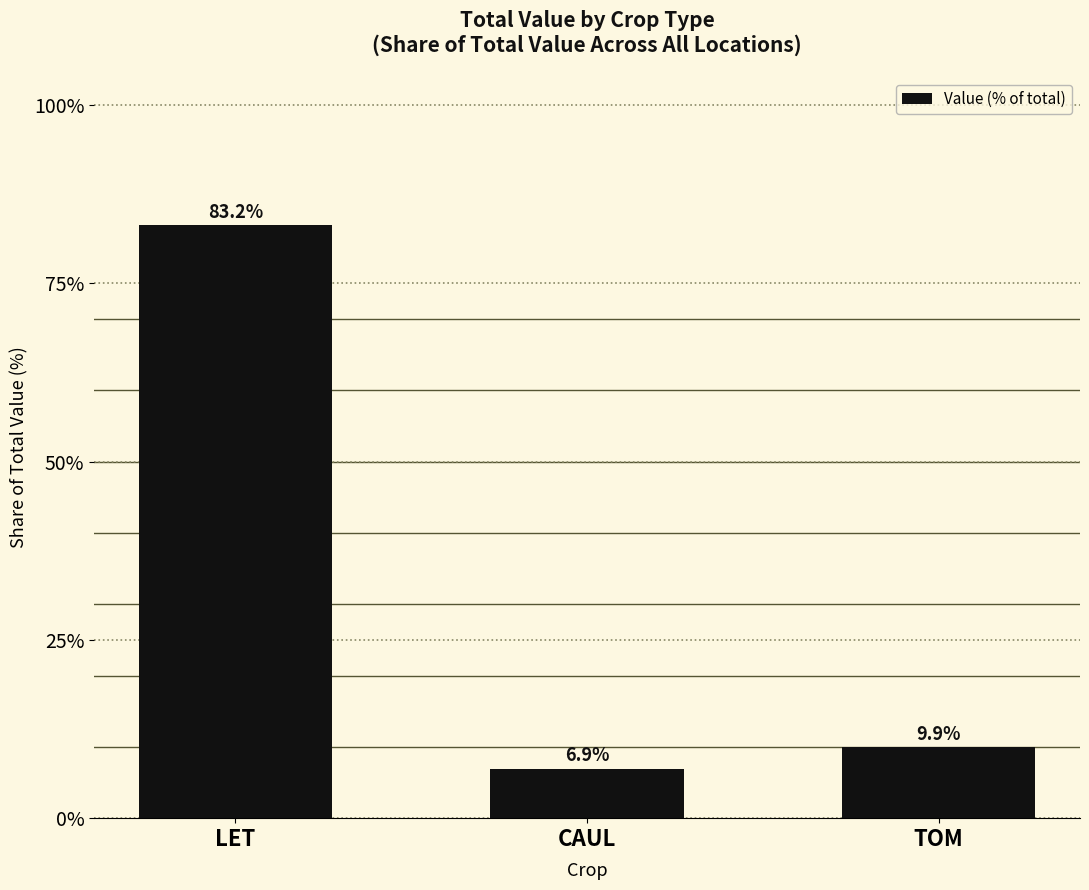

Where is the data nearest to the value 45?

TOM